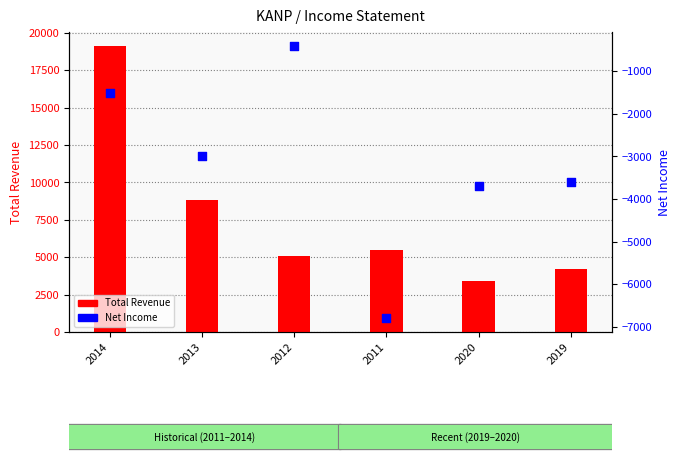

Which series has the widest spread of Y values?

Total Revenue